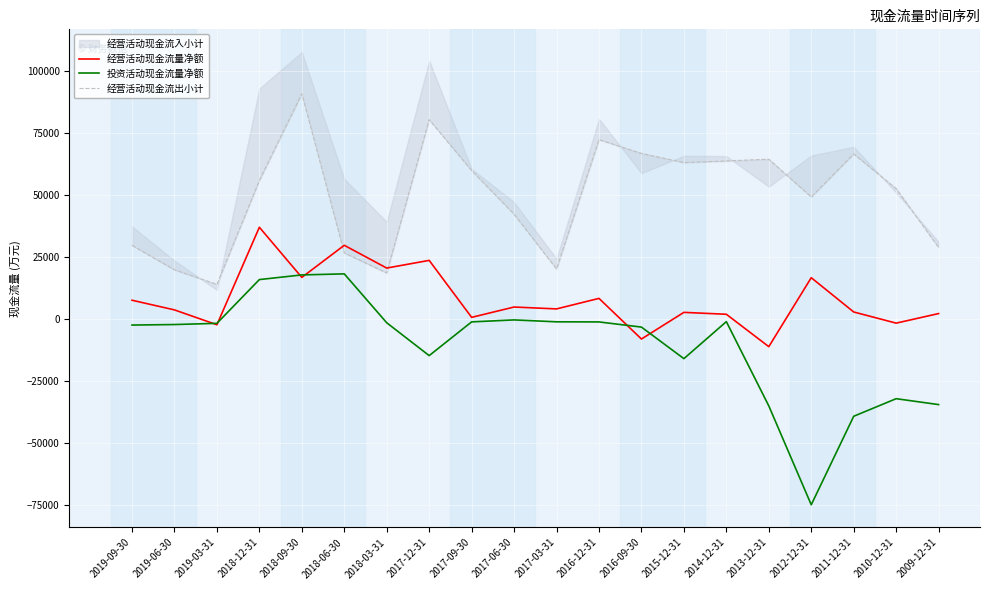

What position from the right is 2019-06-30?

19